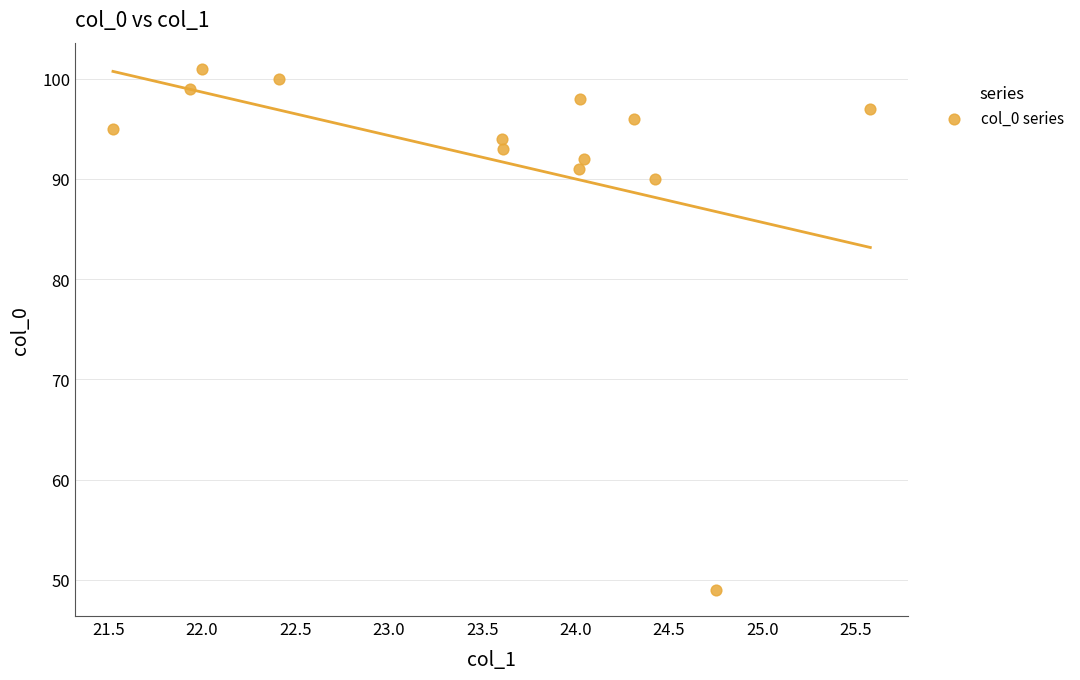

What is the range of Y values (max minus min)?

52